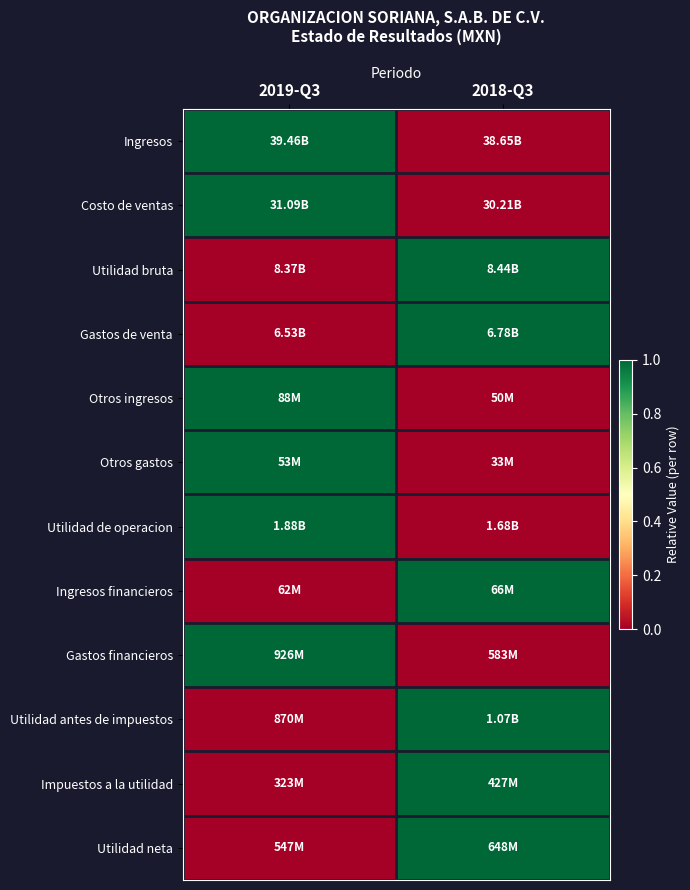

What is the greatest value displayed?

1.0